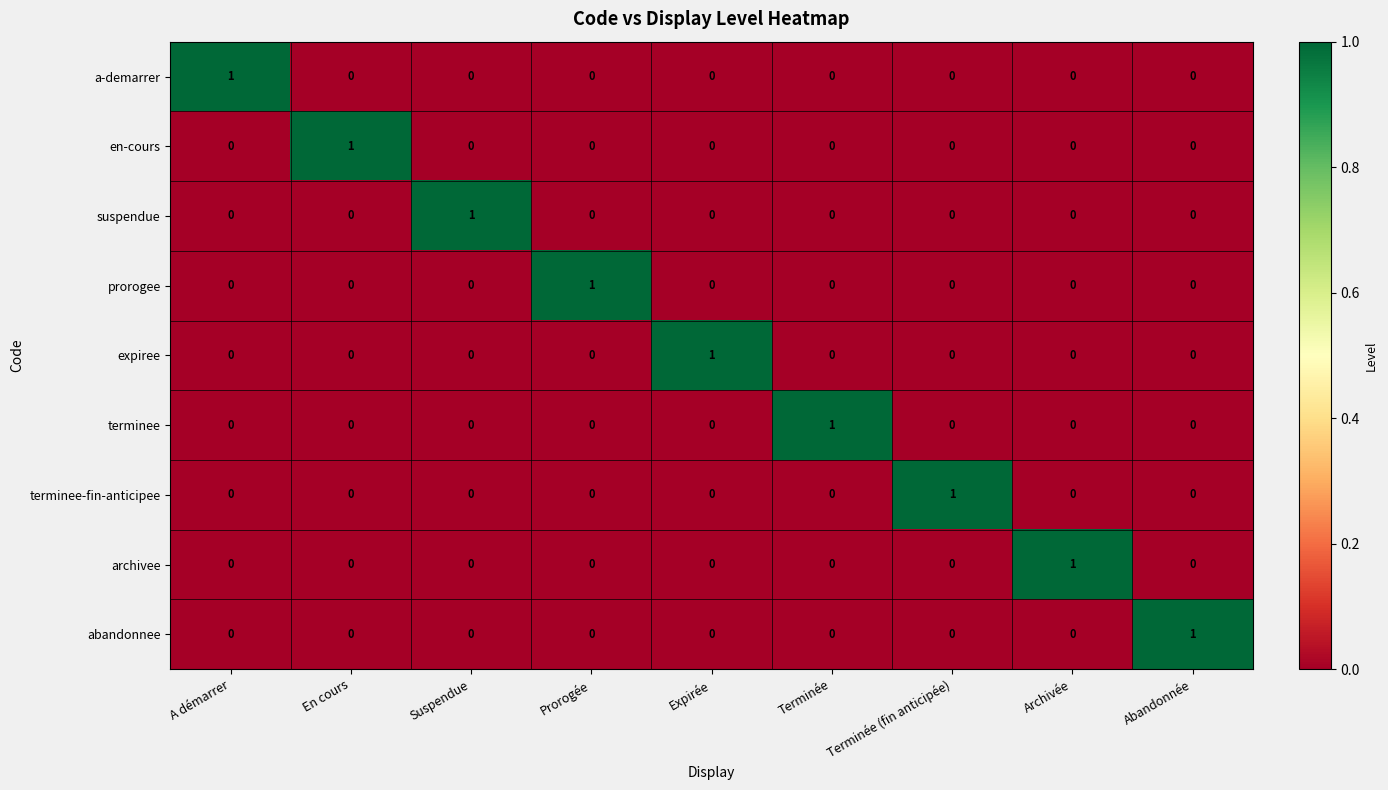

What is the total value across all series at Archivée?

1